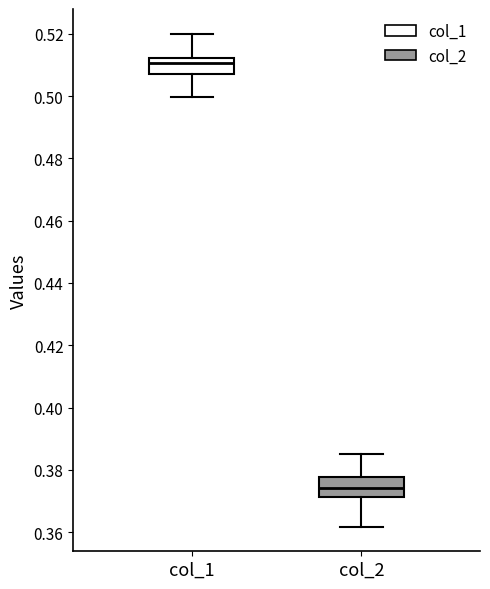

Where does the lower whisker of the box for col_1 end on the y-axis? The values are not printed on the chart, so give them approximately, as read against the axis.

0.500